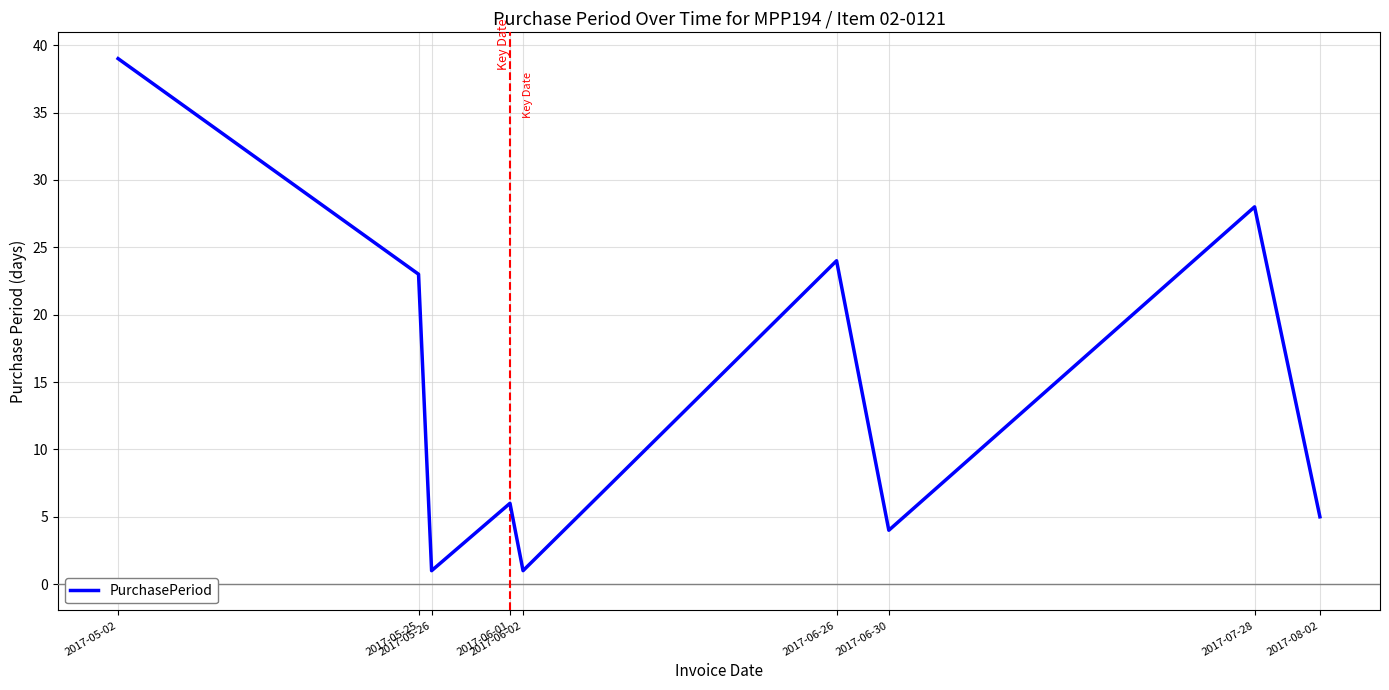

How many interior local valleys (lower than both neighbors) does the data have?

3